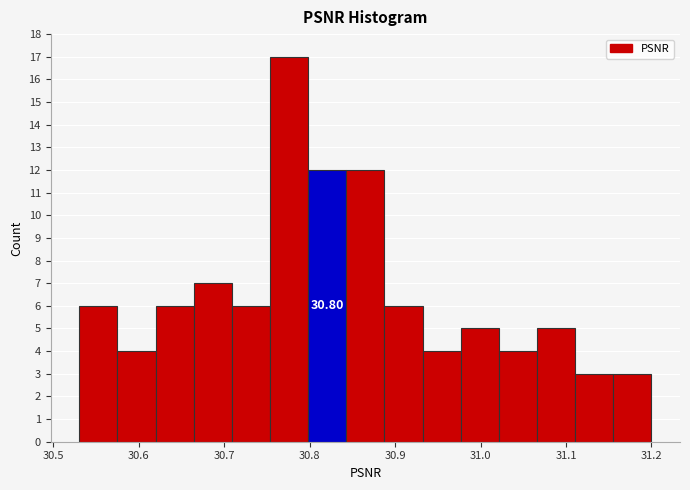

Over which range of the x-axis is the bar tallest?

30.75 to 30.80